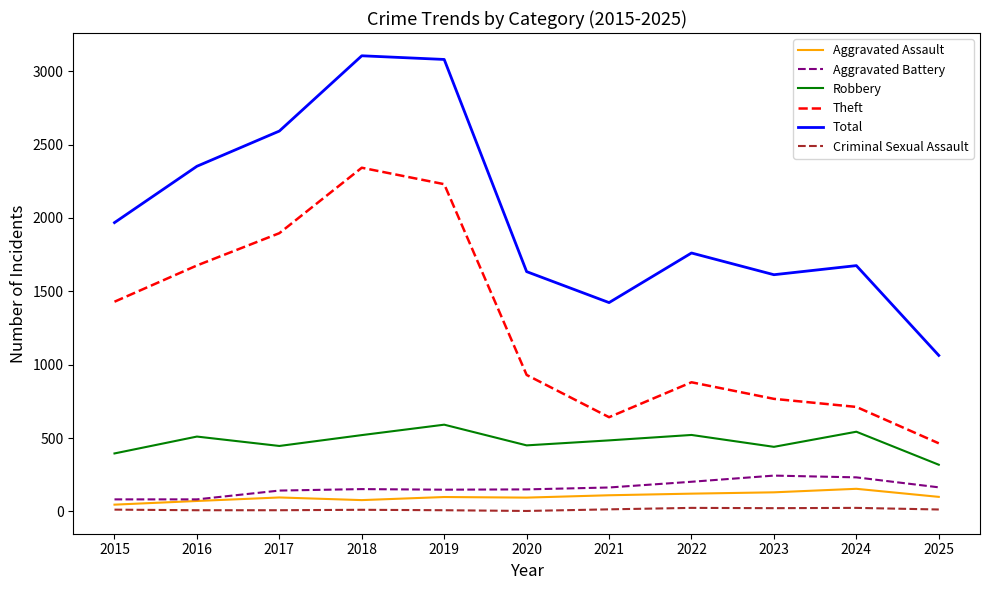

True or false: Theft has a value of 767 at 2023.

True